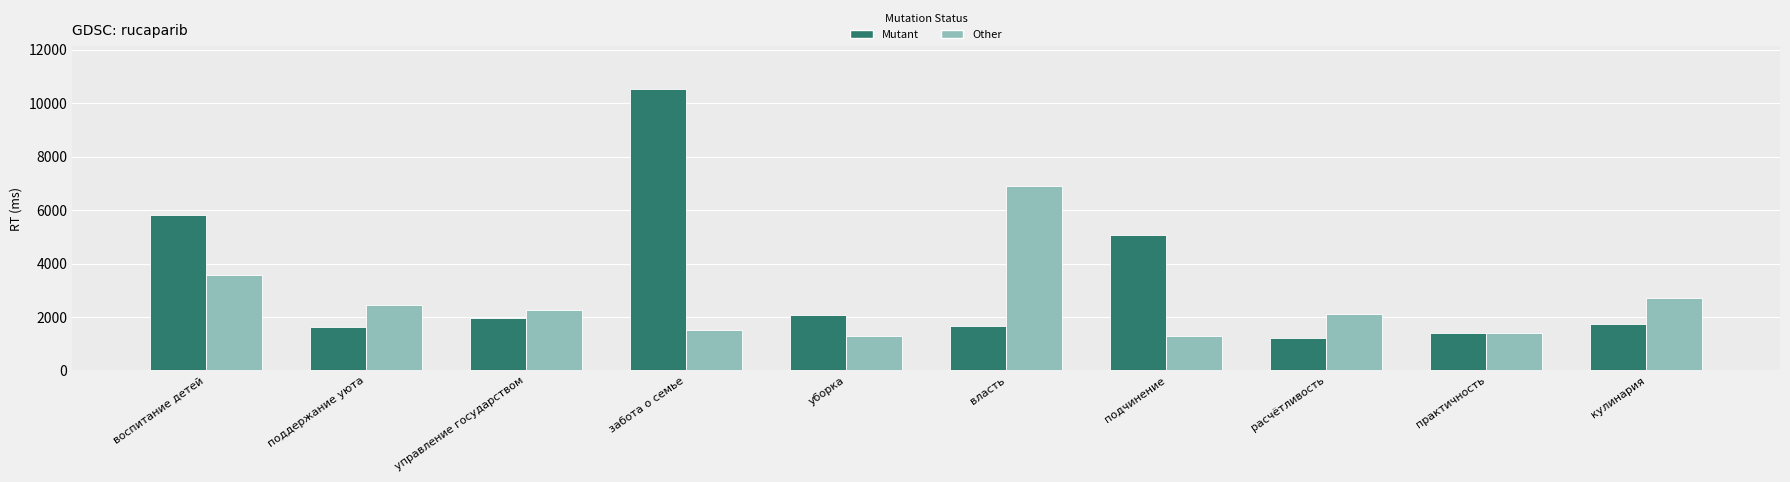

Does the chart contain stacked bars?

No